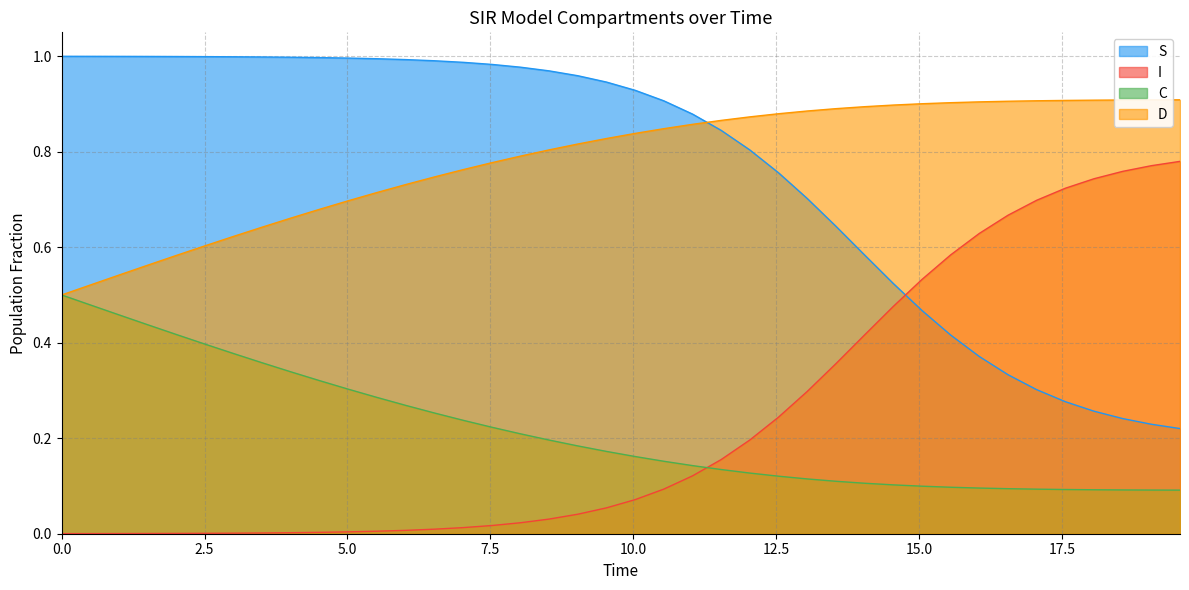

Rank the series by their maximum value, from highest to lowest.

S, D, I, C